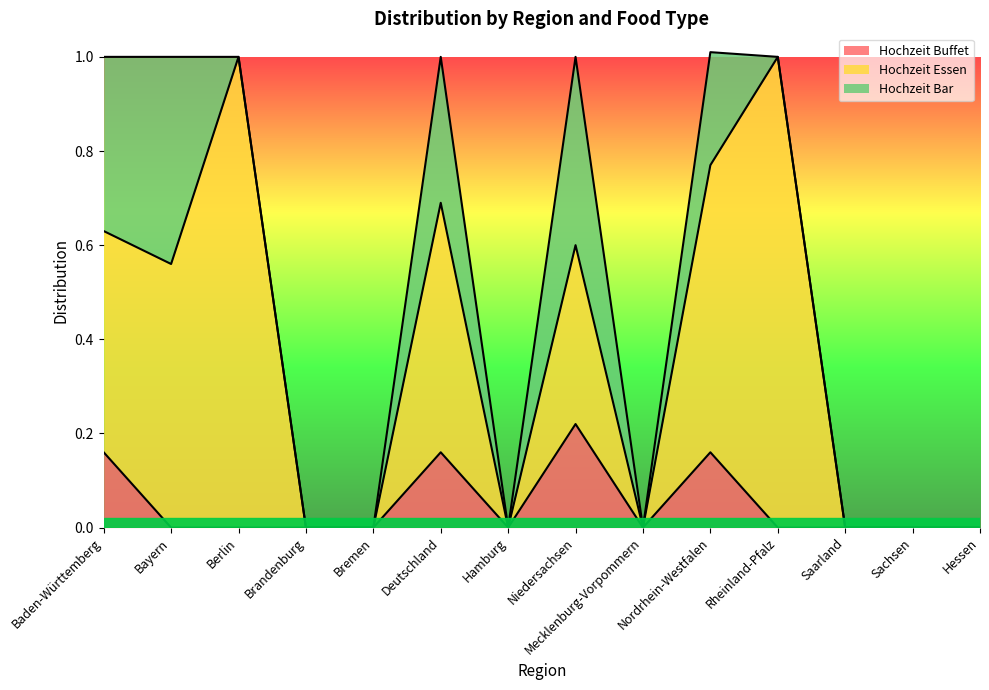

Which label corresponds to the smallest value in the chart?

Bayern